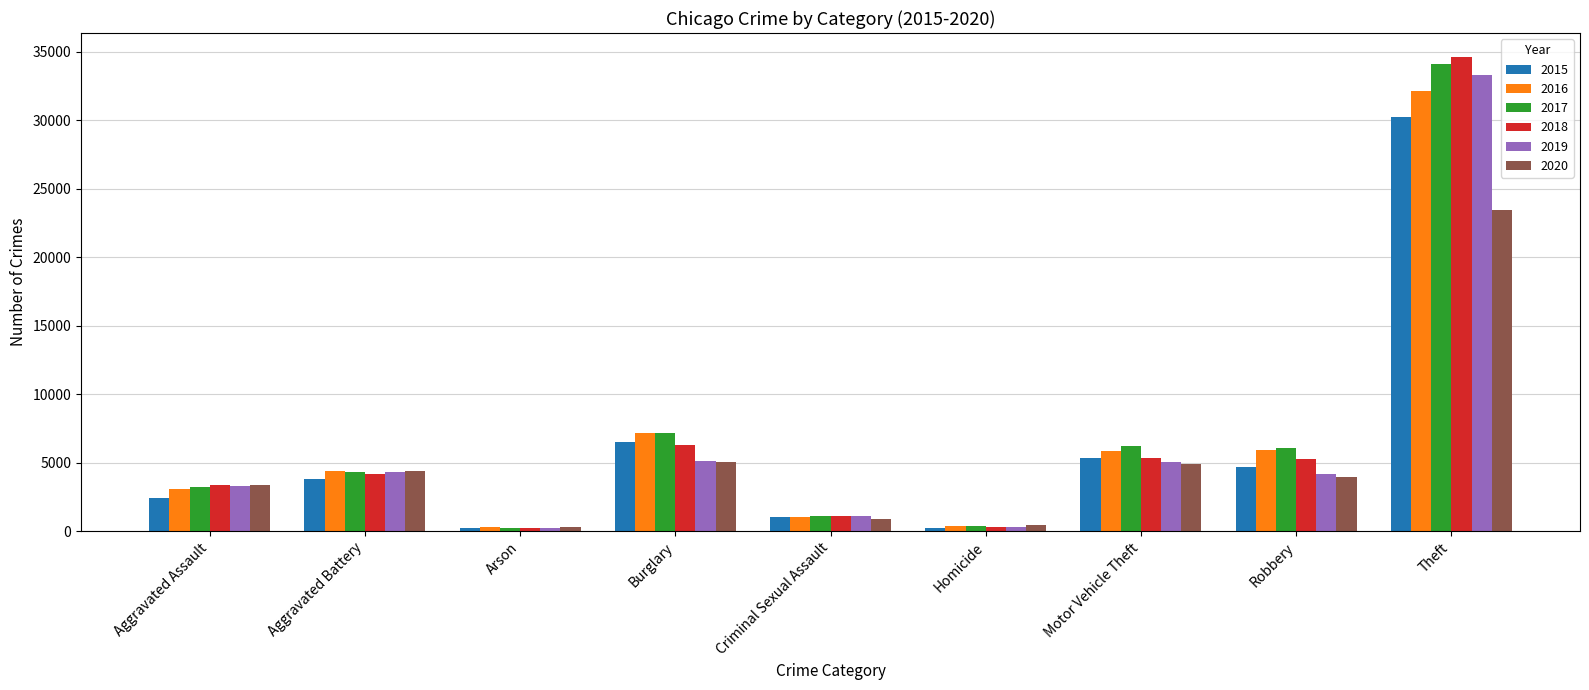

How many bars are there in total?

54